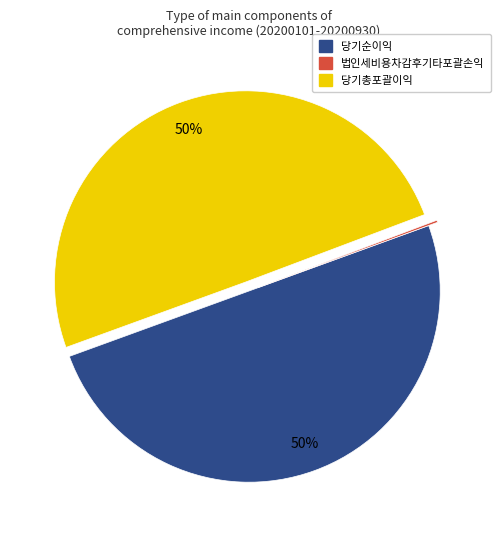

The 당기순이익 slice represents 58% of the pie. True or false?

False